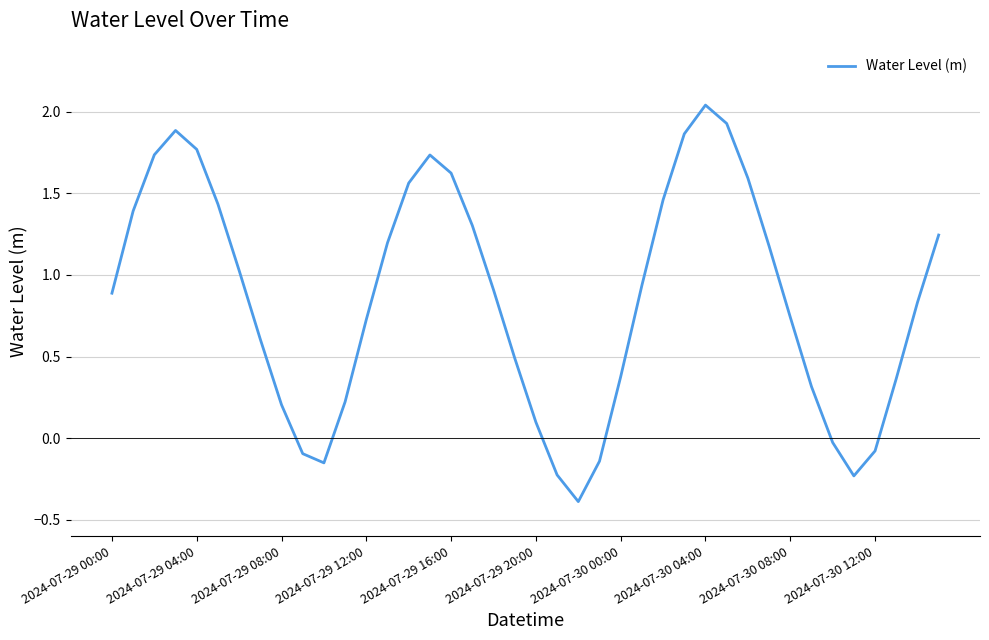

True or false: there are more than 0 points higher than both neighbors.

True